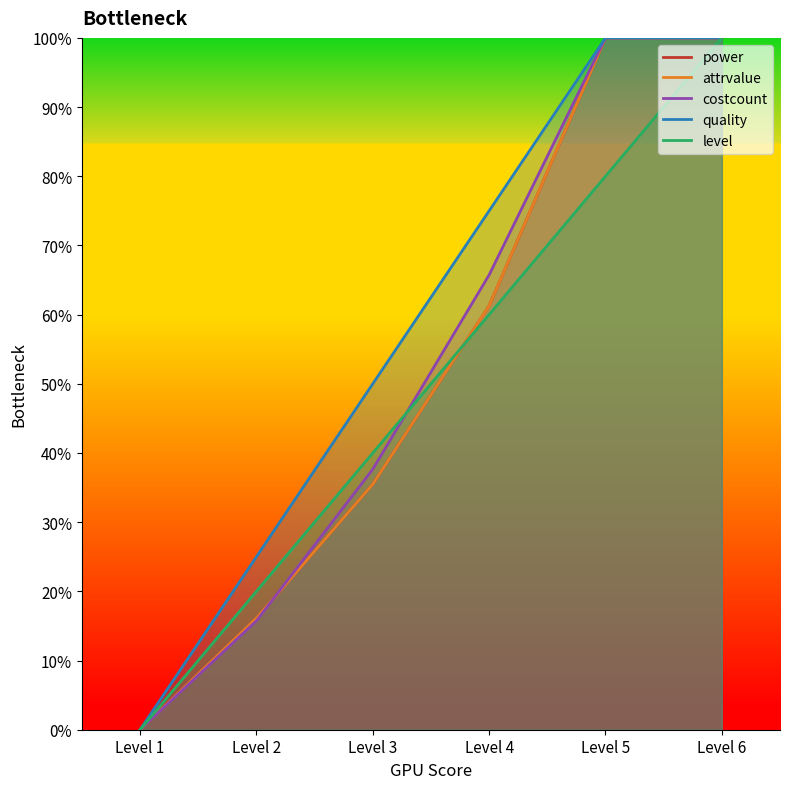

Which label corresponds to the smallest value in the chart?

Level 1